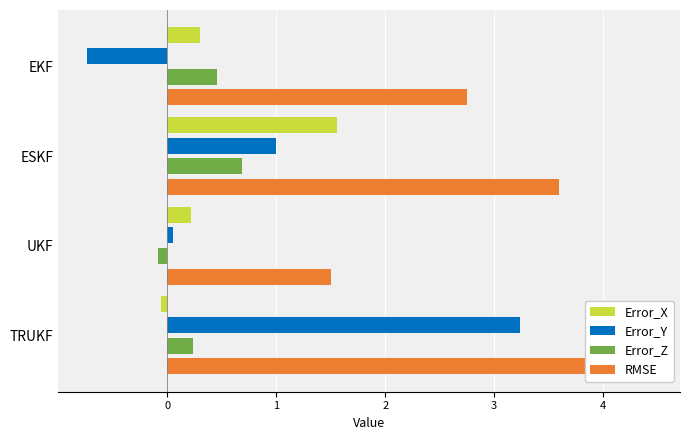

What is the value of the Error_Y bar at the 1st from the left?

-0.7